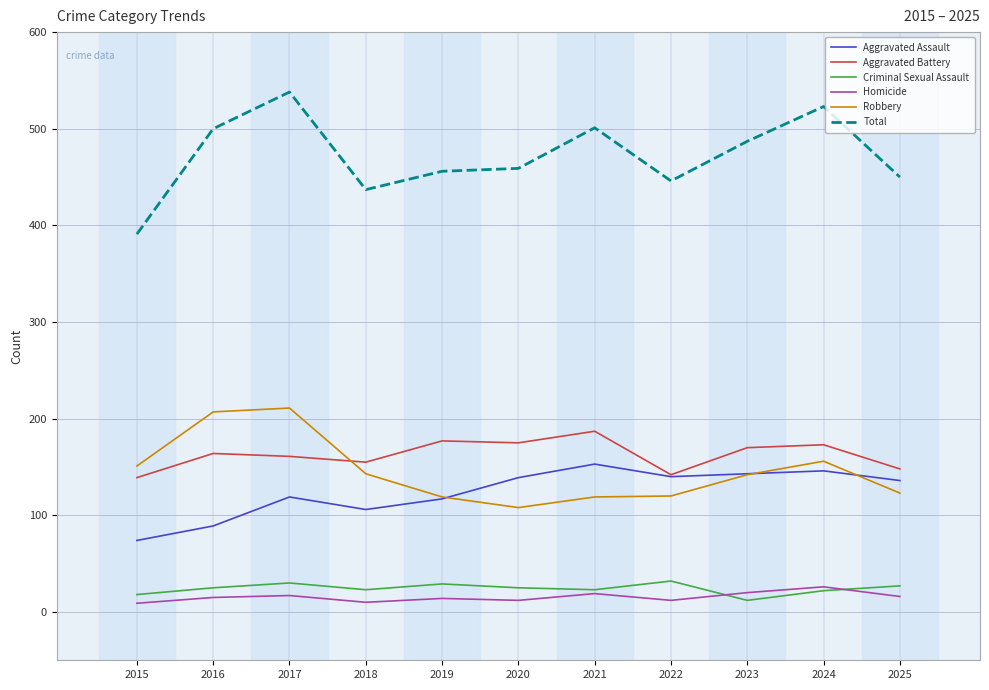

Which series ends up on top after the final intersection of Homicide and Criminal Sexual Assault?

Criminal Sexual Assault